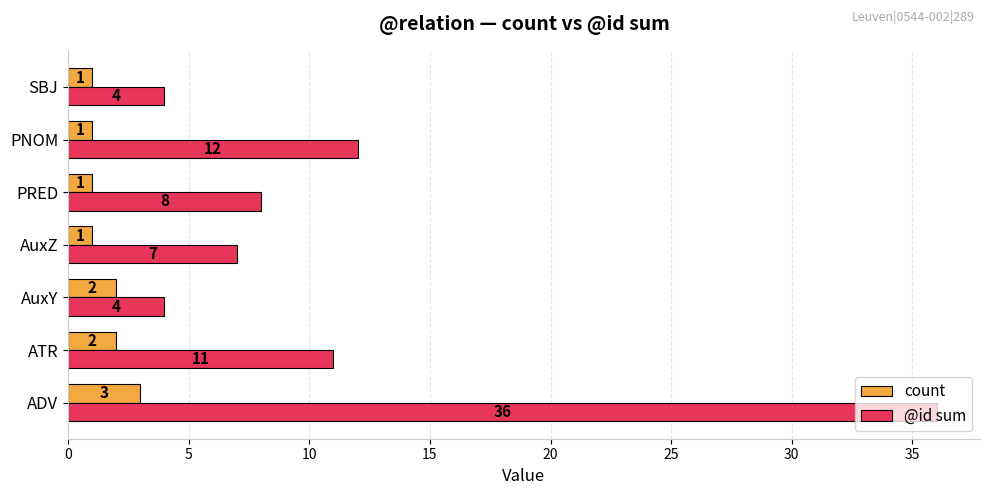

The value of @id sum at AuxZ is 11. True or false?

False